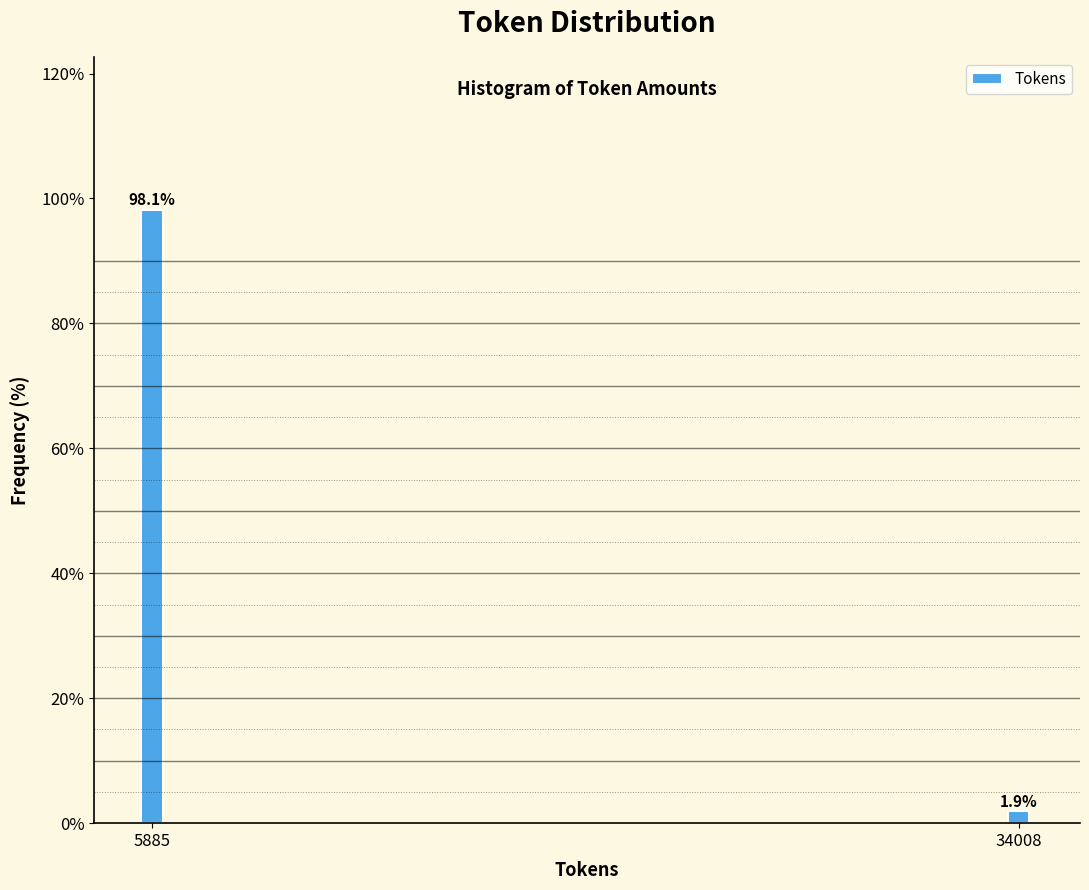

Reading left to right, extract all data points from this chart.

5885=98.1	34008=1.9